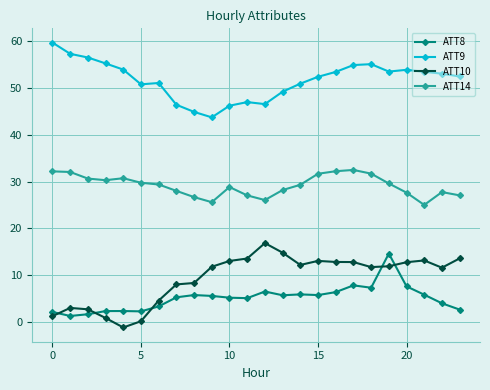

What is the maximum value for ATT10?

16.8